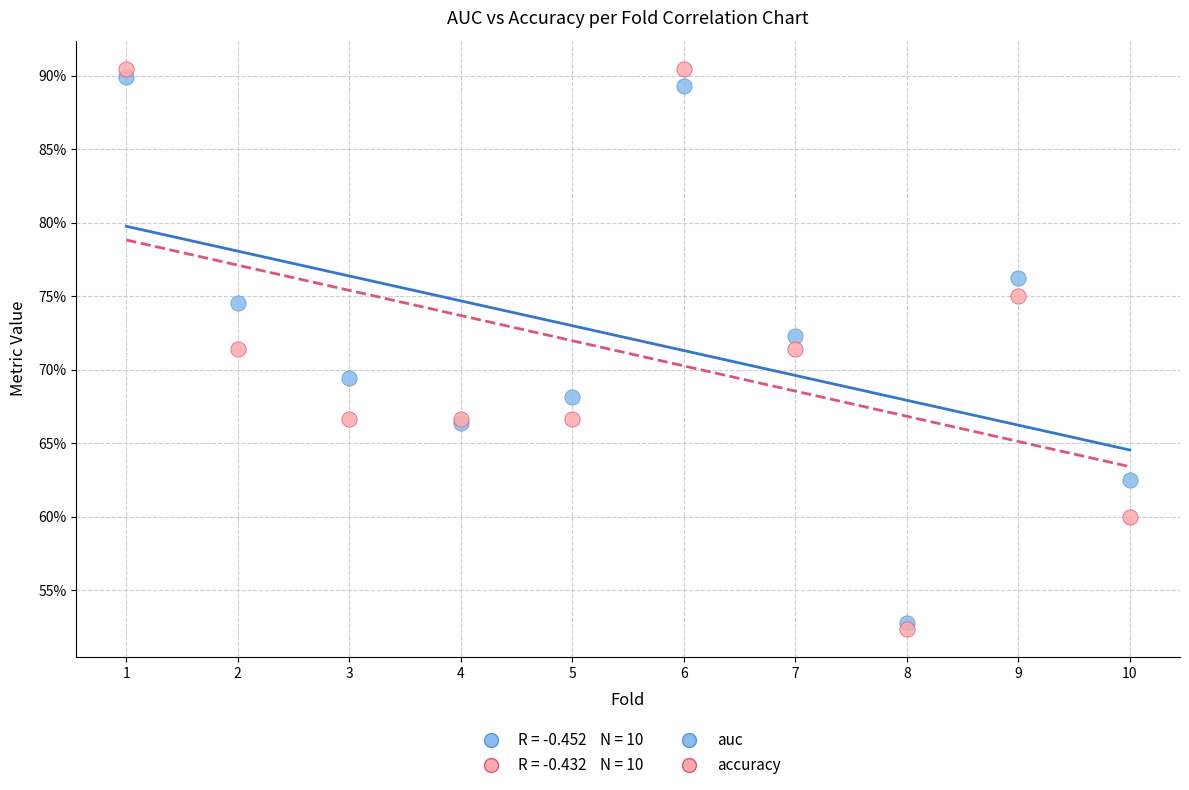

Which series contains the highest Y value?

accuracy